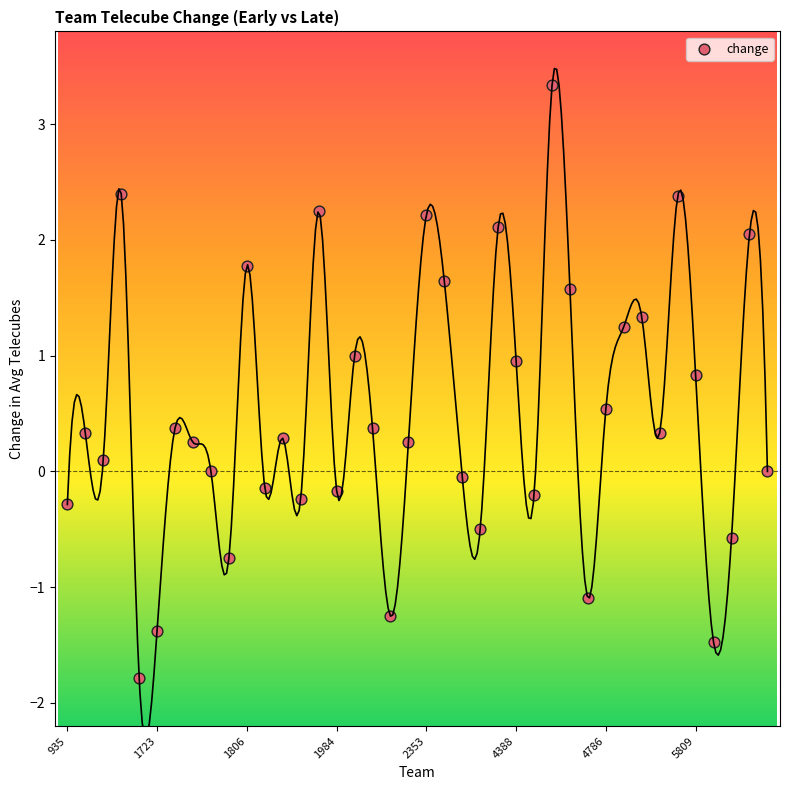

What is the range of Y values (max minus min)?

5.1